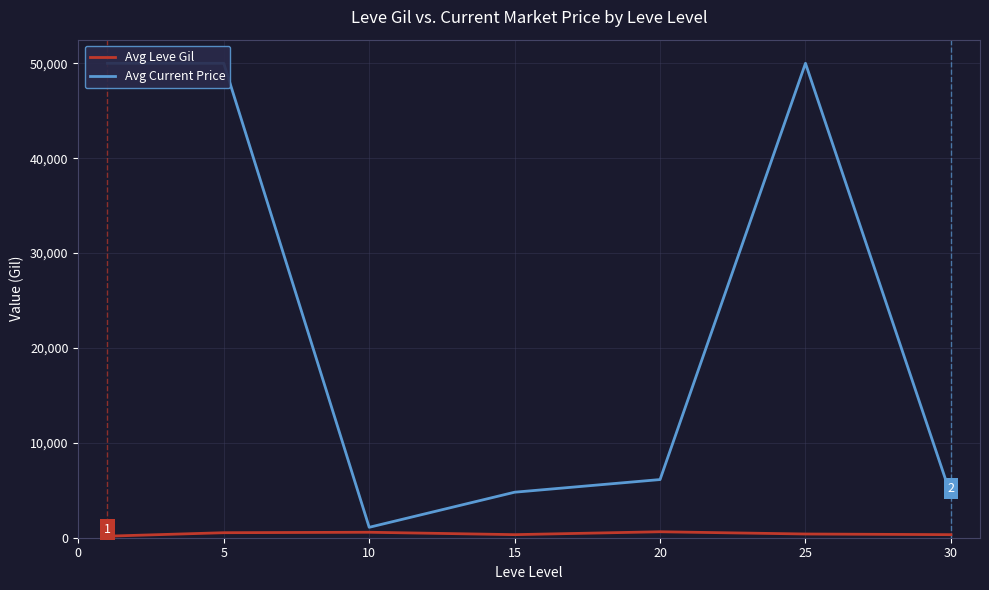

Between 20 and 25, which series saw the biggest shift?

Avg Current Price